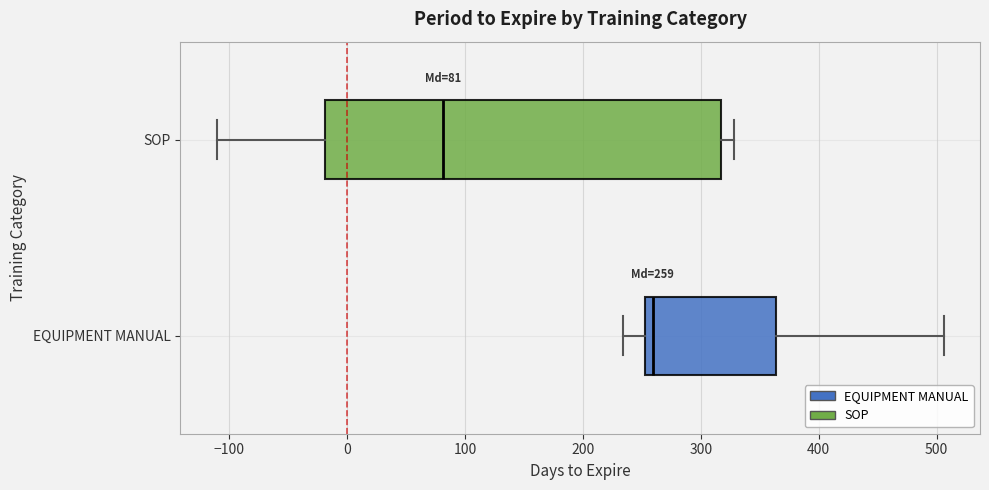

Which box has the furthest to the left median line?

SOP